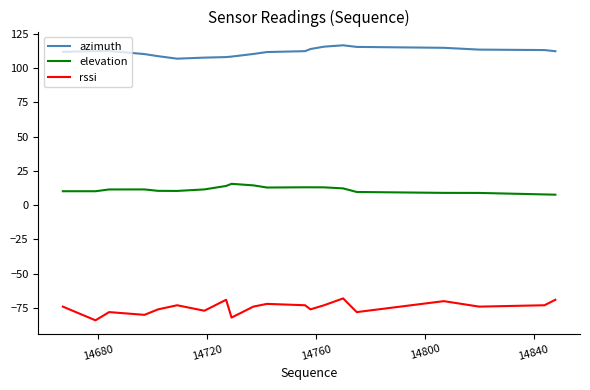

What is the maximum value for rssi?

-68.0